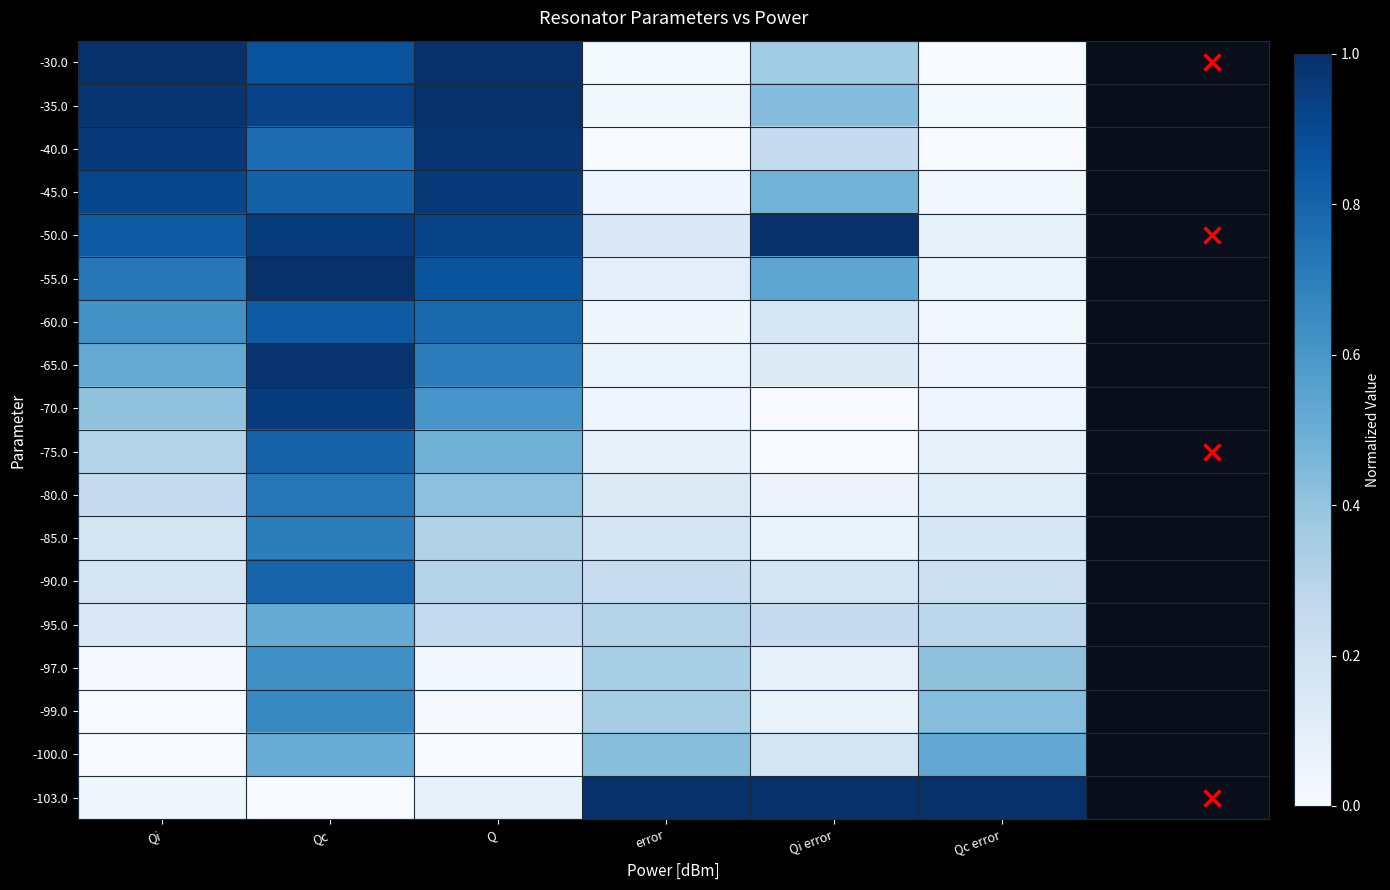

Which has a higher value, Qc error or Qi error?

Qi error